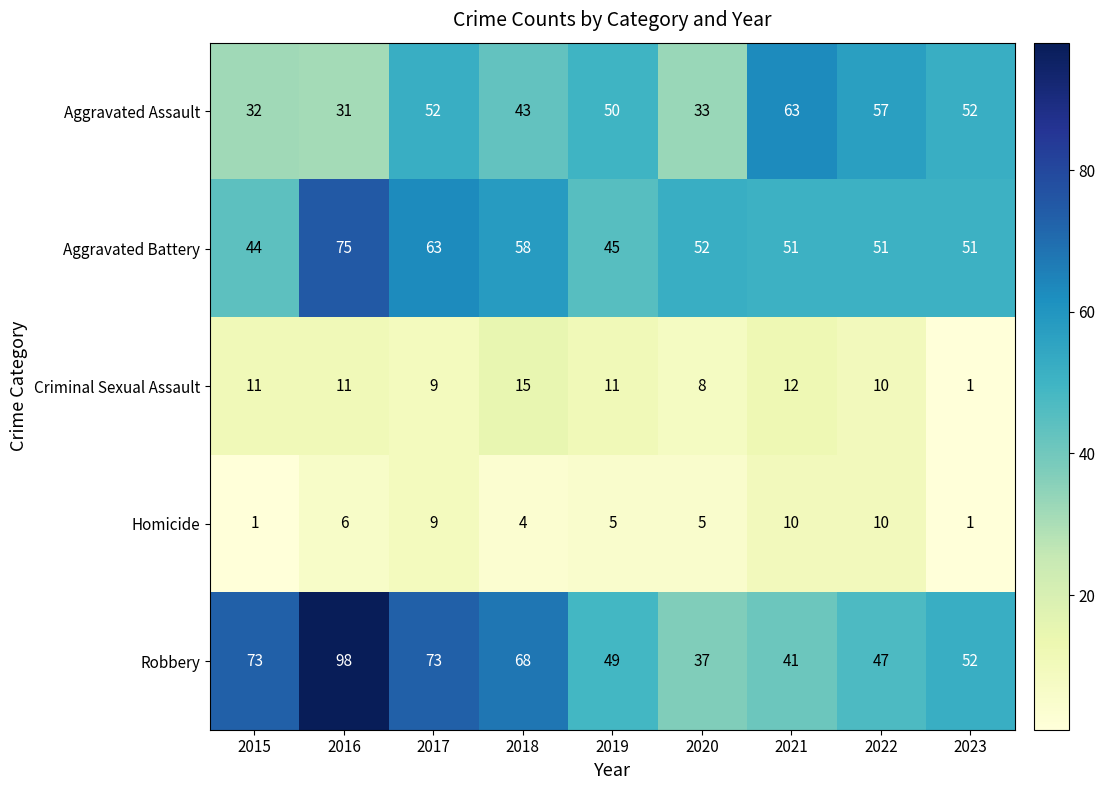

Which series has the widest spread of values?

Robbery